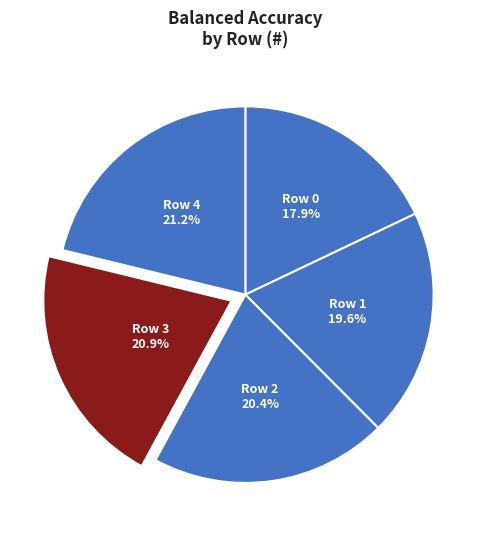

Is there a majority slice in this chart?

No